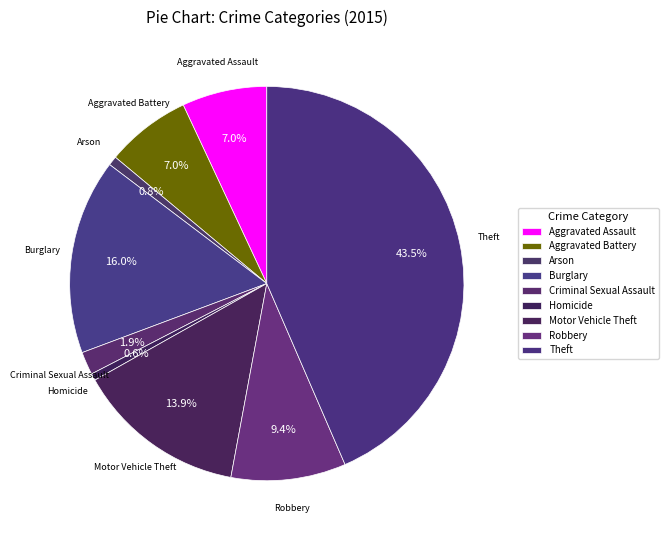

Count the number of slices in the pie.

9